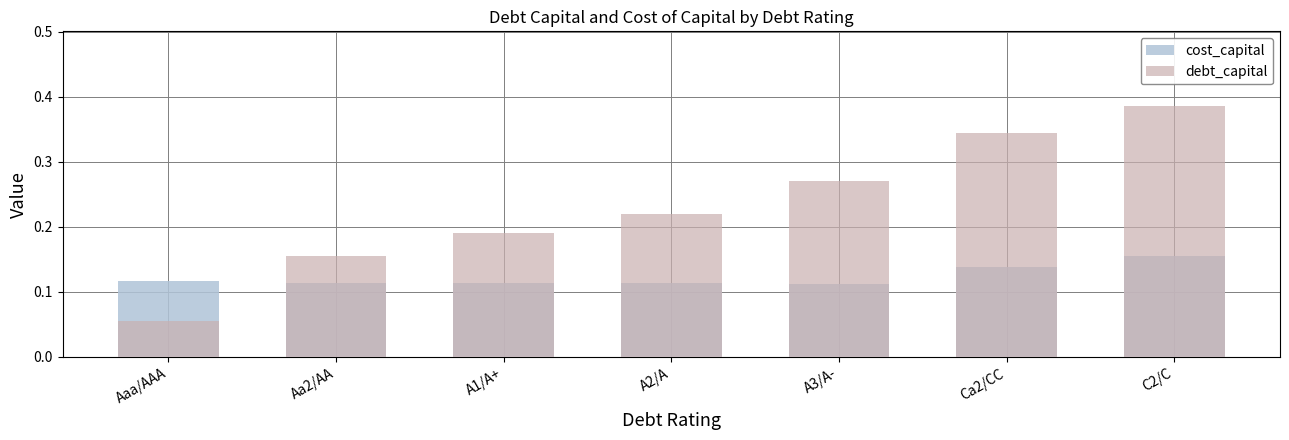

Which category has the lowest value across all series?

Aaa/AAA